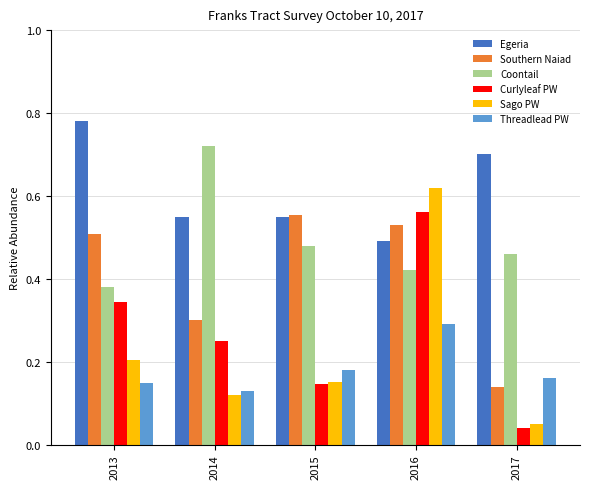

Count the Coontail values in the range 0 to 1.

5